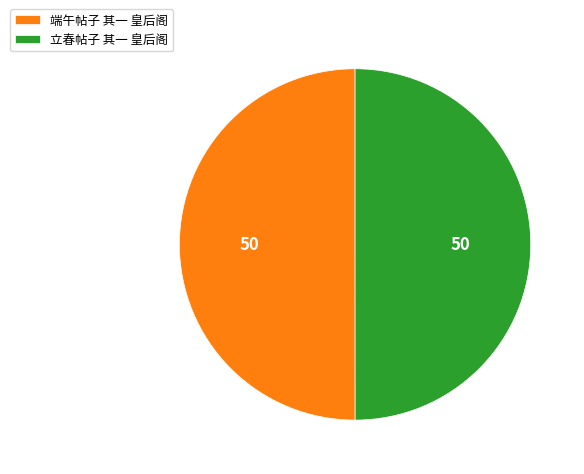

True or false: 立春帖子 其一 皇后阁 accounts for 37% of the total.

False